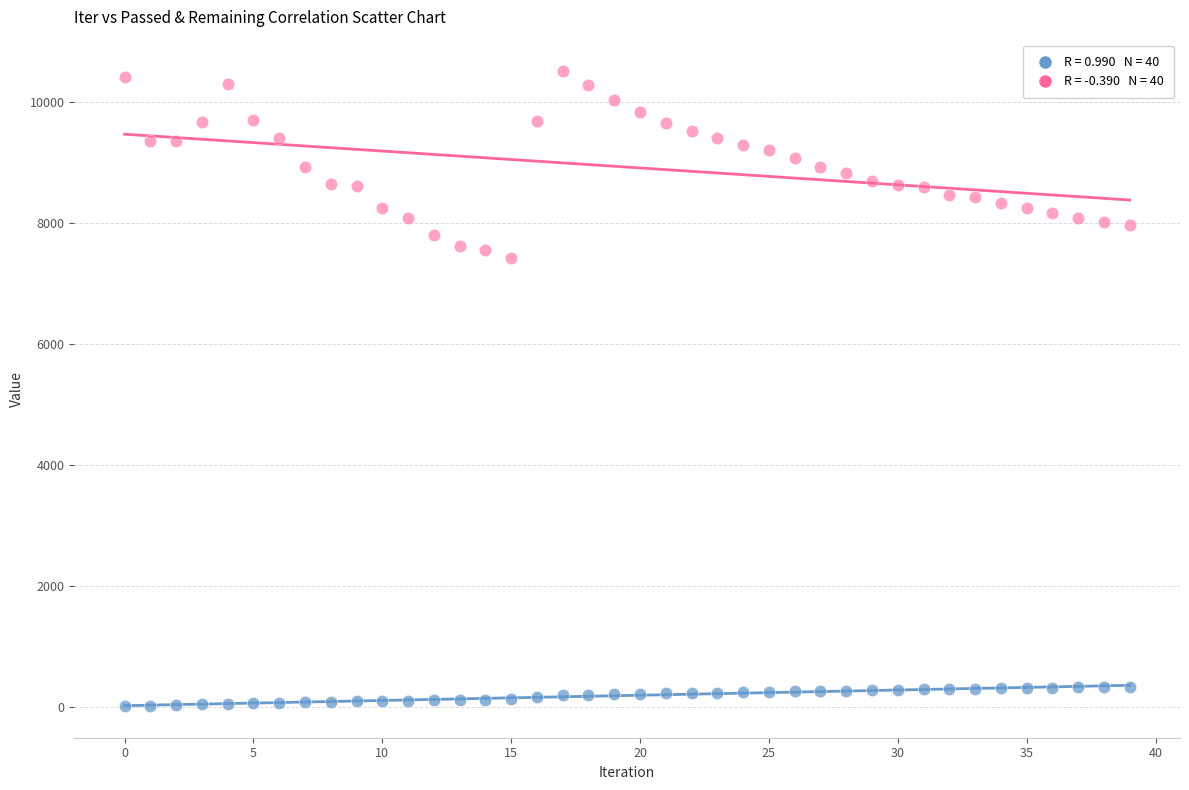

Across all data points, what is the range of Y values (max minus min)?

10499